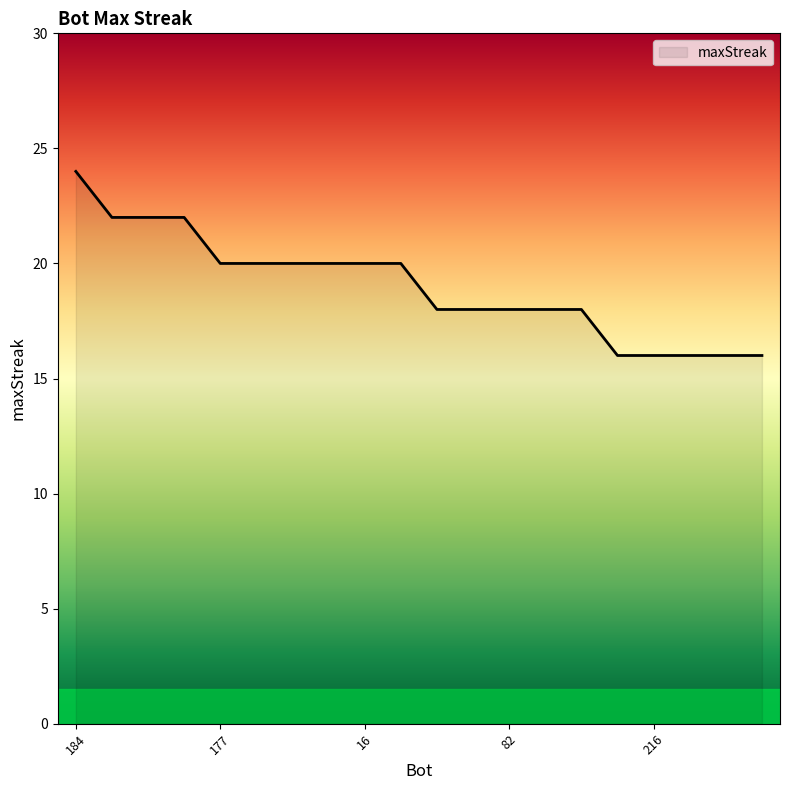

Does the chart have visible grid lines?

No